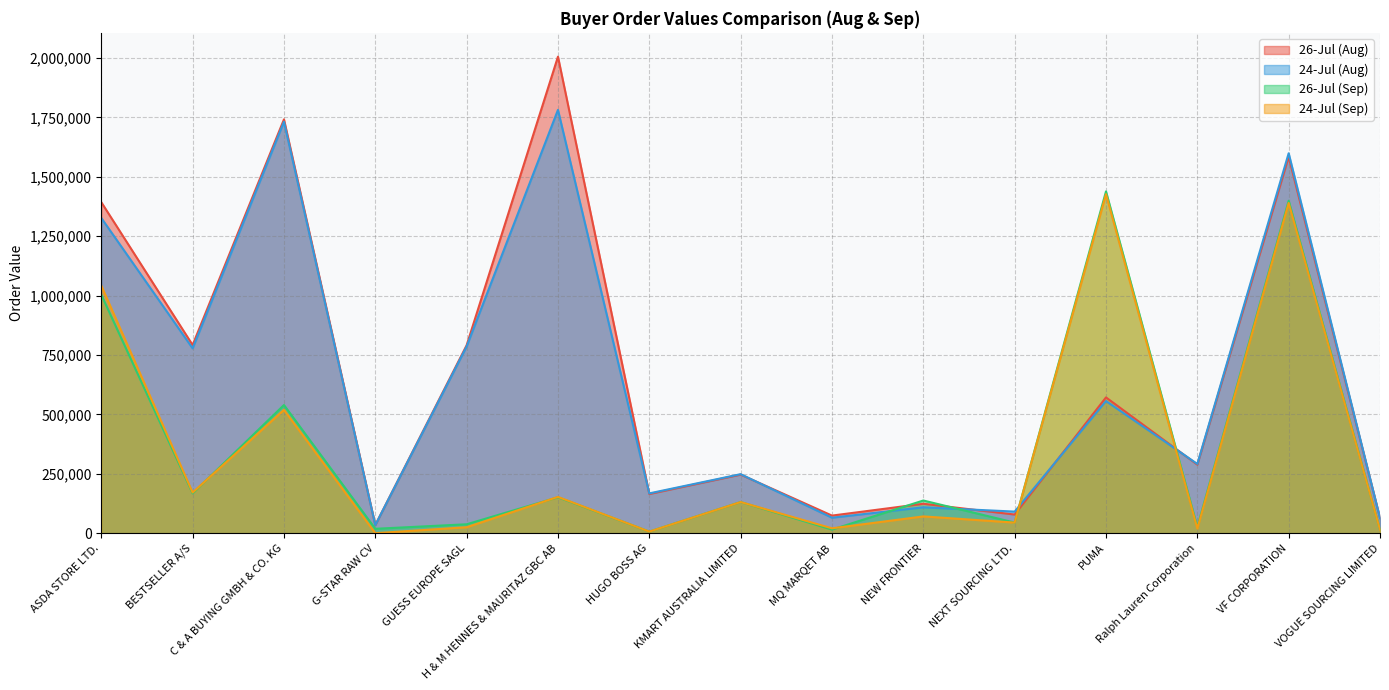

The value of 24-Jul (Sep) at C & A BUYING GMBH & CO. KG is 810556. True or false?

False